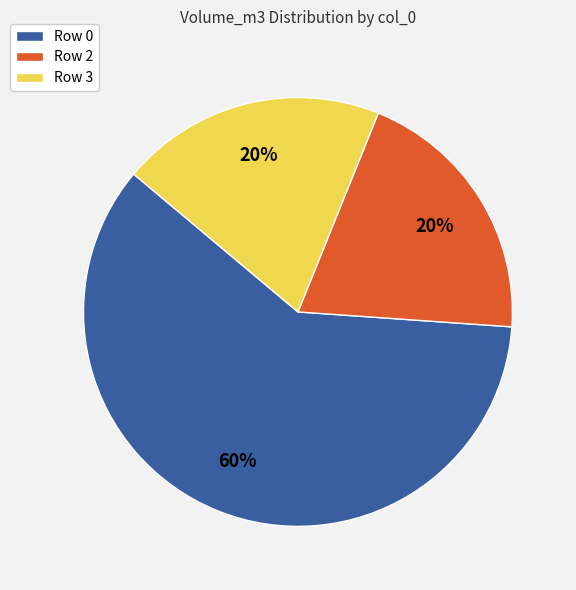

True or false: Row 0 accounts for 54% of the total.

False